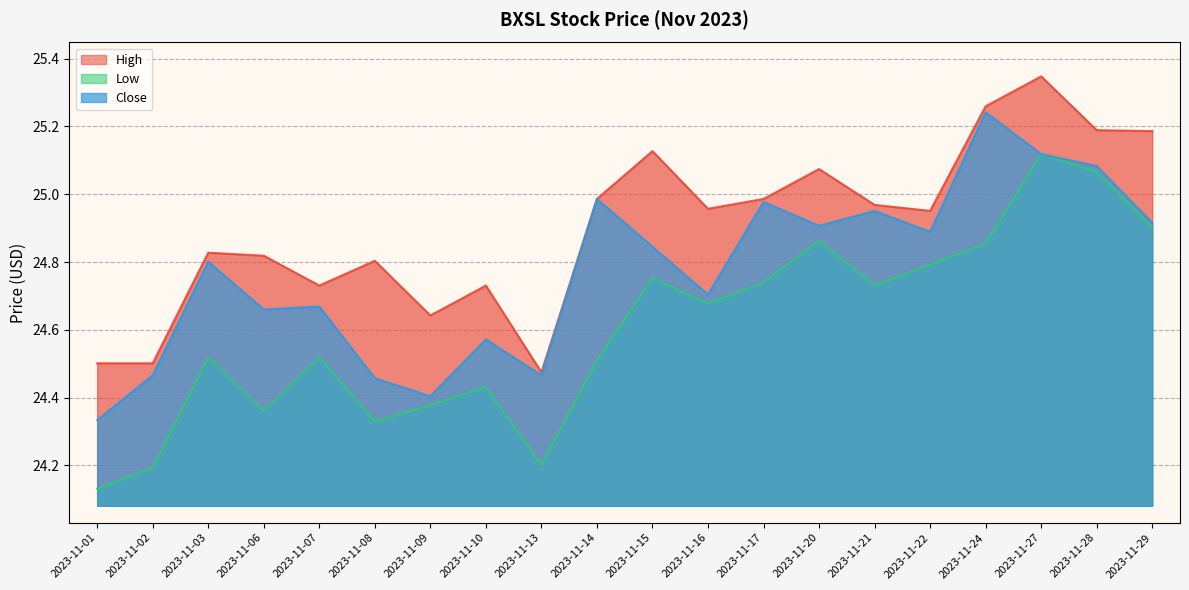

Which series has the largest total across all categories?

High